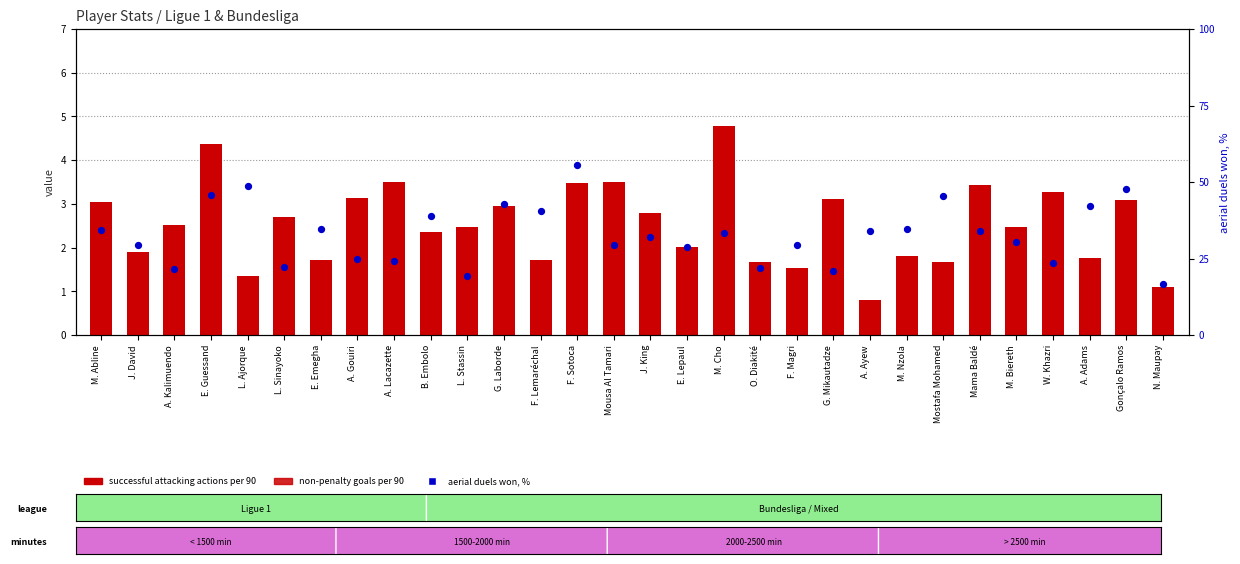

What are all the series names shown in the legend?

successful attacking actions per 90, non-penalty goals per 90, aerial duels won, %